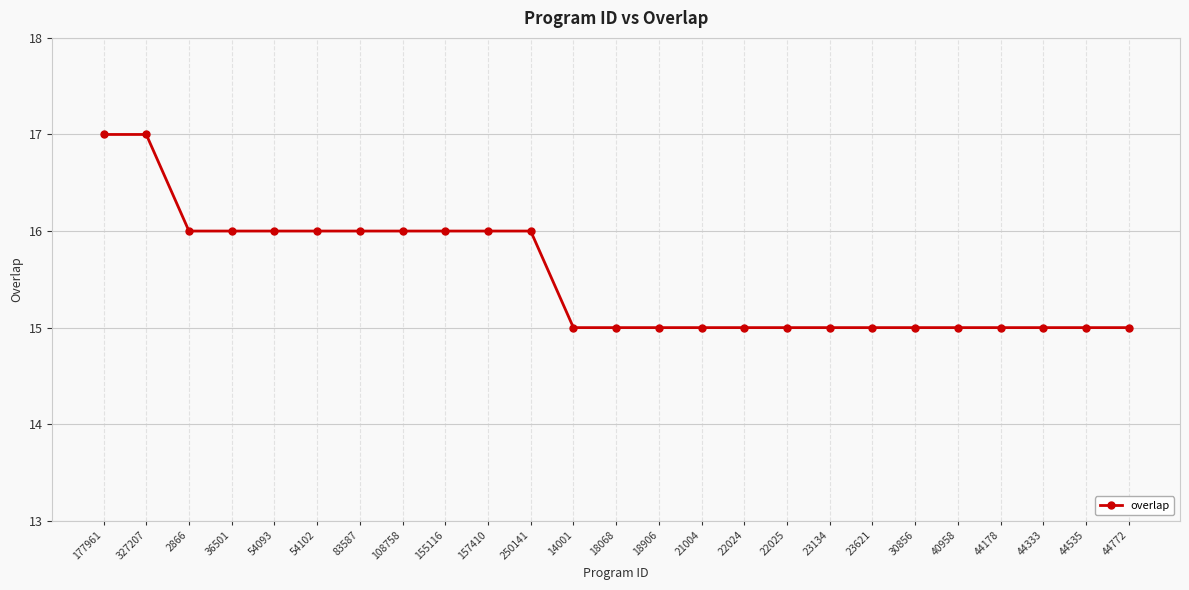

What is the difference between the second highest and minimum values?

2